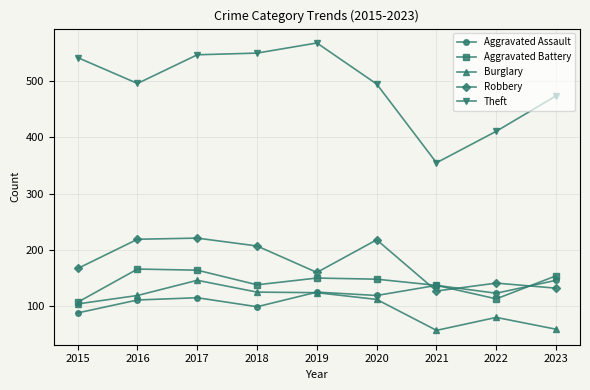

What is the spread (max minus min) of values at 2022?

331